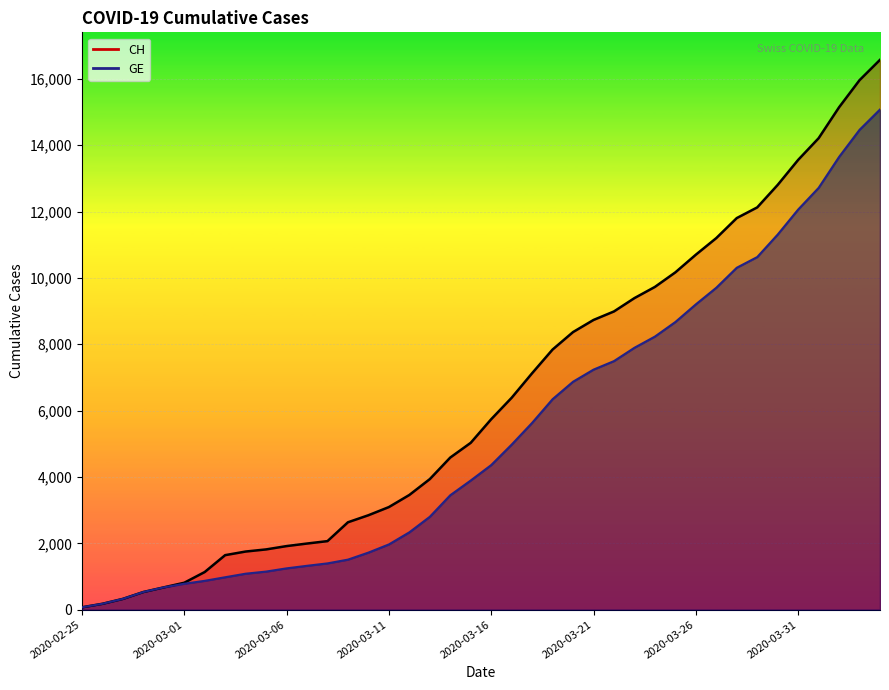

What is the difference between the maximum and second lowest values in the GE series?

14899